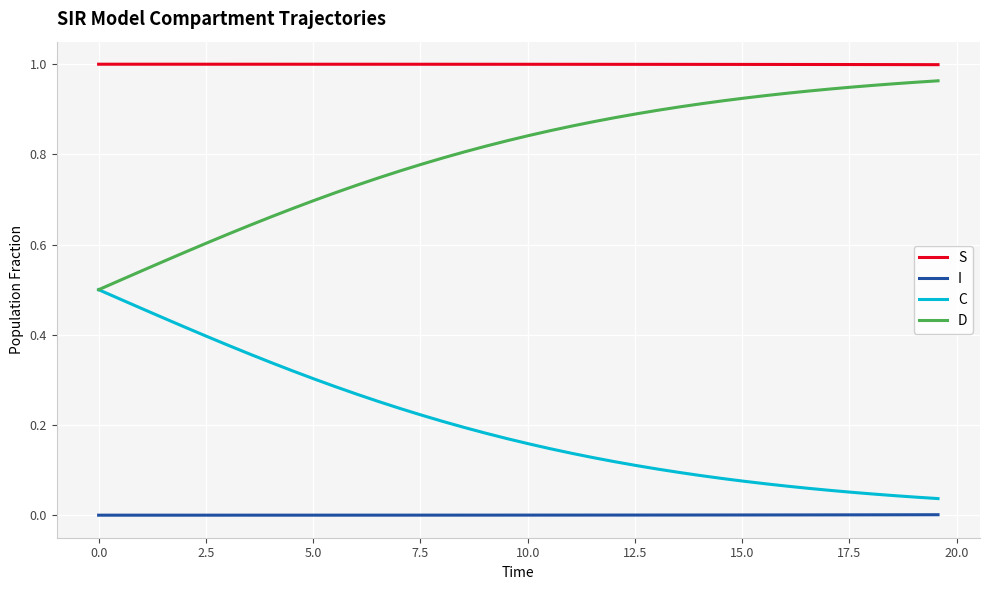

True or false: S and C intersect in this chart.

False